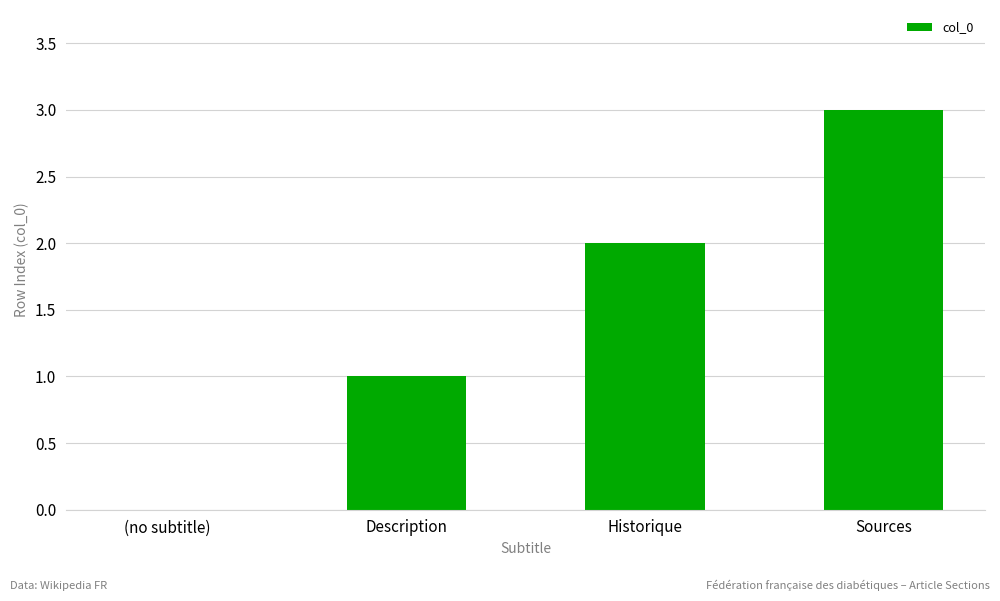

How many series are shown in this chart?

1